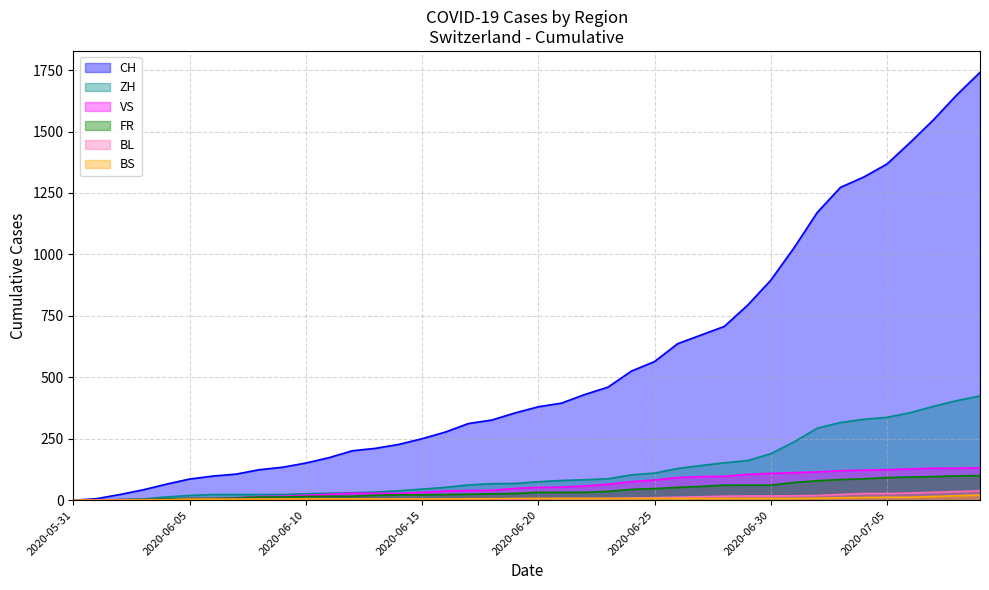

At how many categories does at least one series exceed 1052?

8